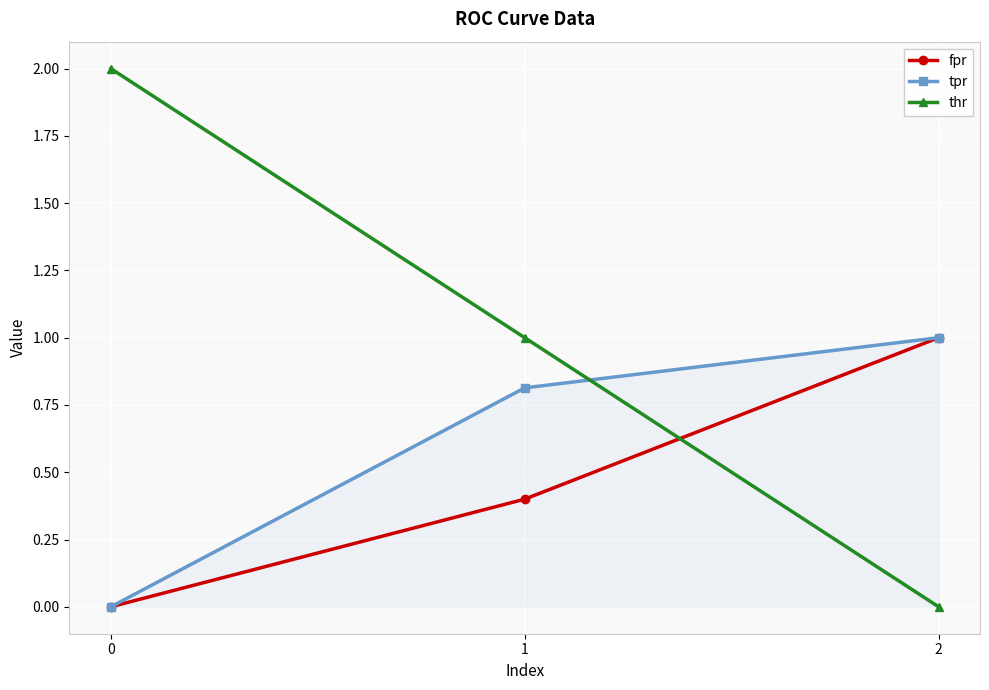

Does the chart display data point markers on the line(s)?

Yes